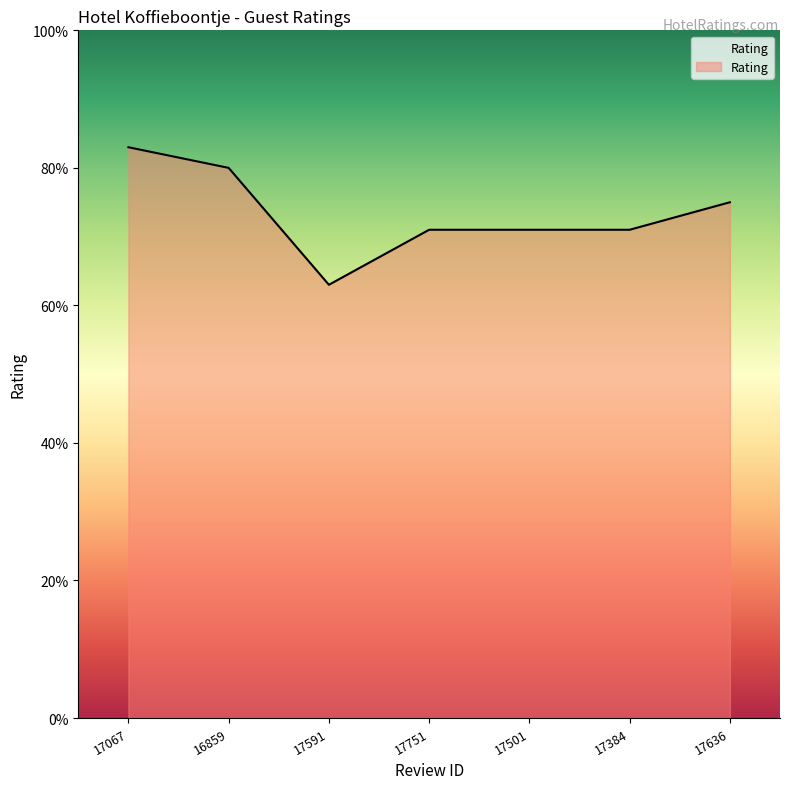

What is the sum of the values at 17751 and 17591?

13.4